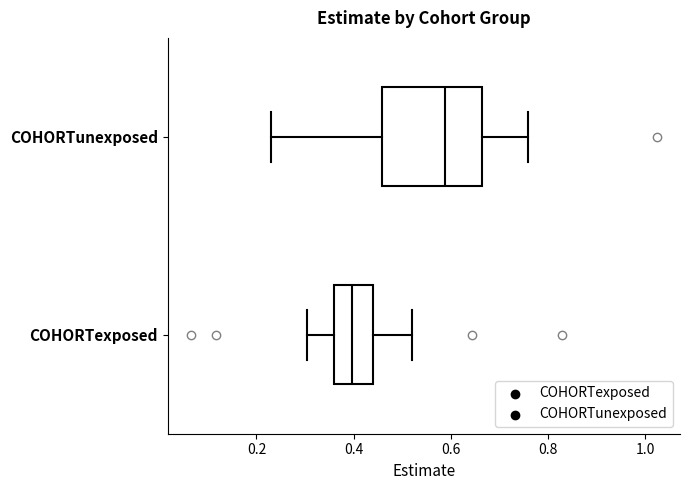

Where is the right edge of the box for COHORTunexposed on the x-axis? The values are not printed on the chart, so give them approximately, as read against the axis.

0.66